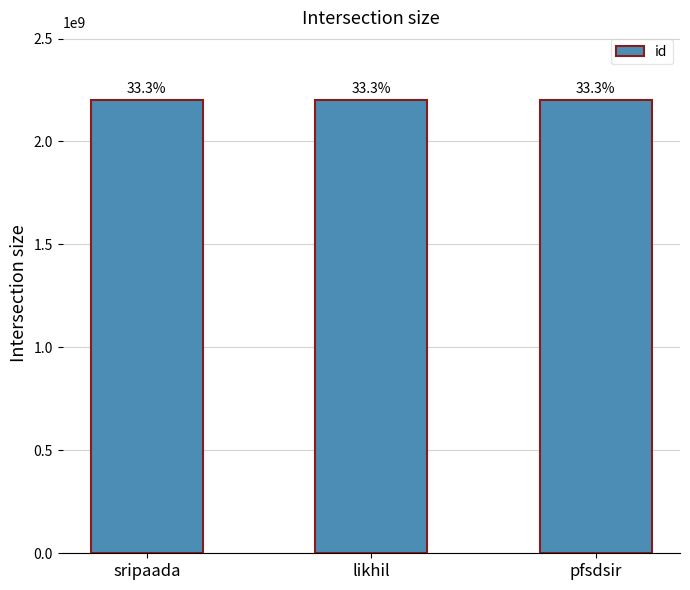

List the labels in order of value, smallest first.

pfsdsir, likhil, sripaada